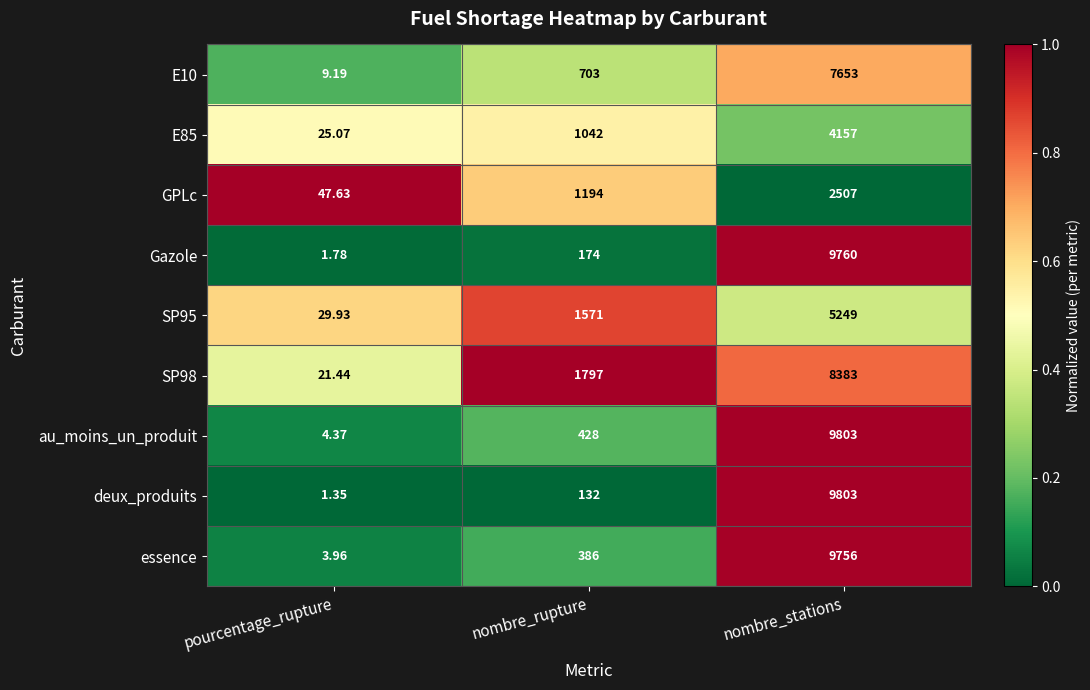

Which series changed the most between nombre_rupture and nombre_stations?

deux_produits